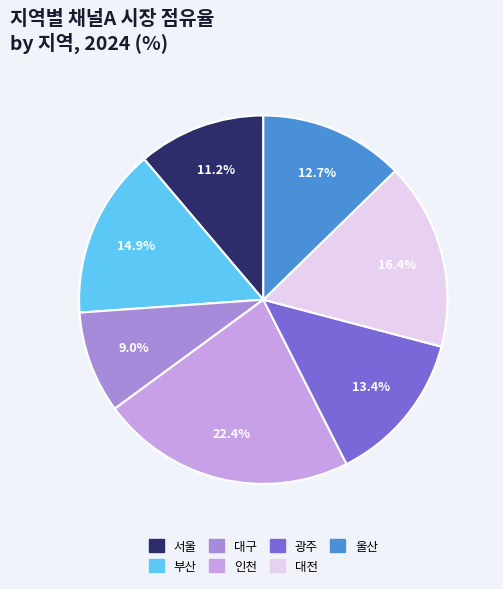

Is it true that 인천 is 8% of the pie?

False